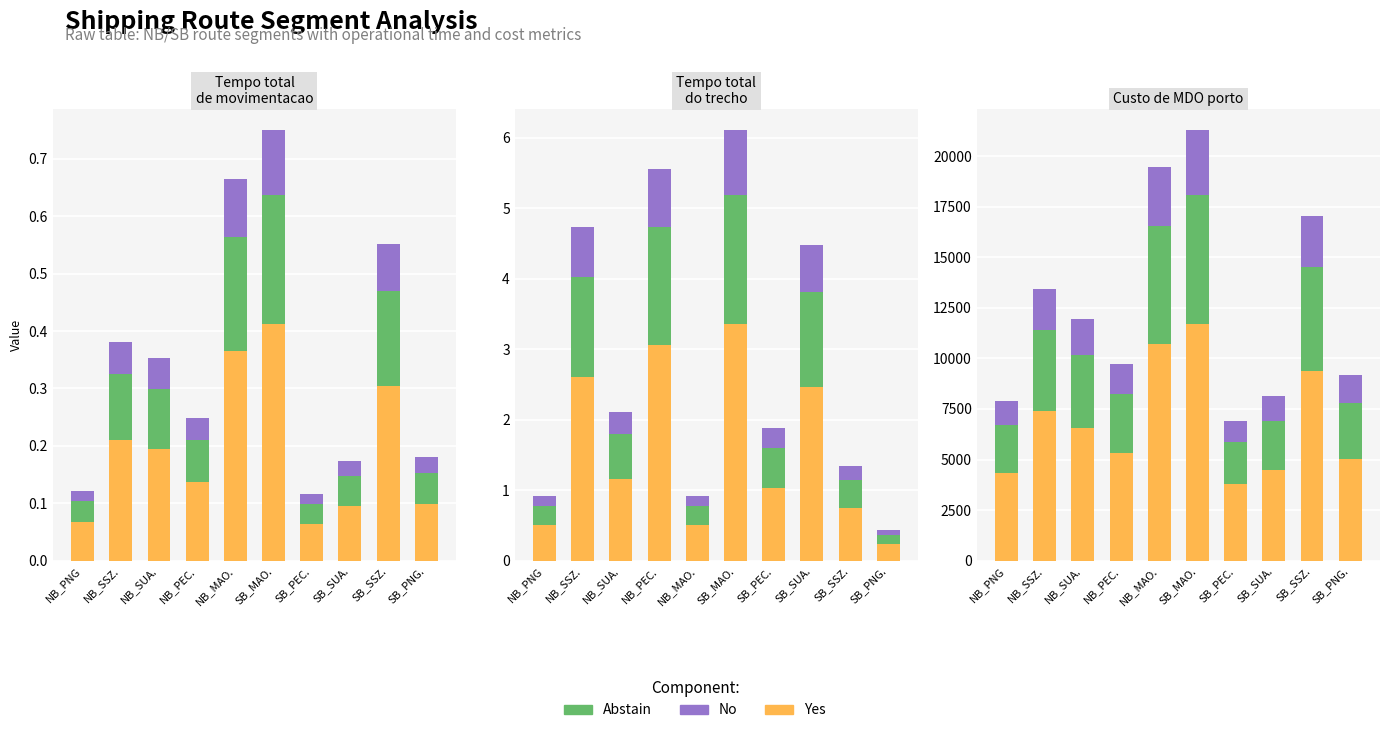

At which label does Abstain reach its peak?

SB_MAO.